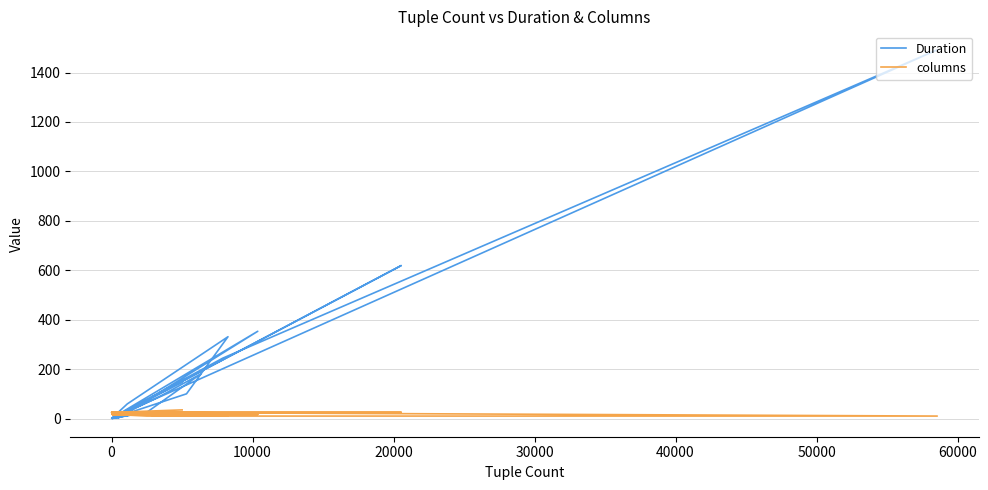

Which series has the largest total across all categories?

Duration